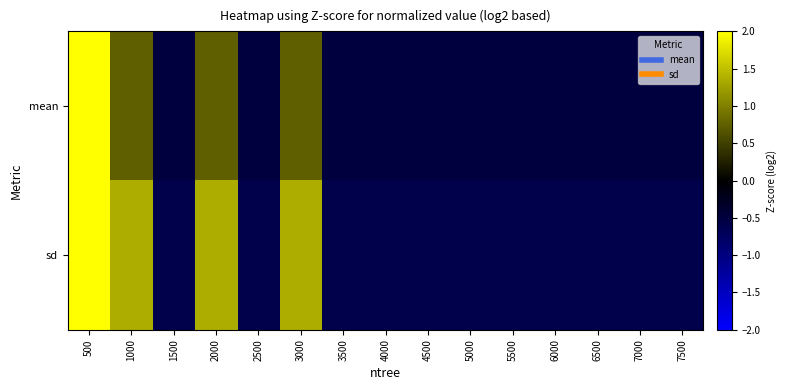

At which category does the chart reach its peak across all series?

500